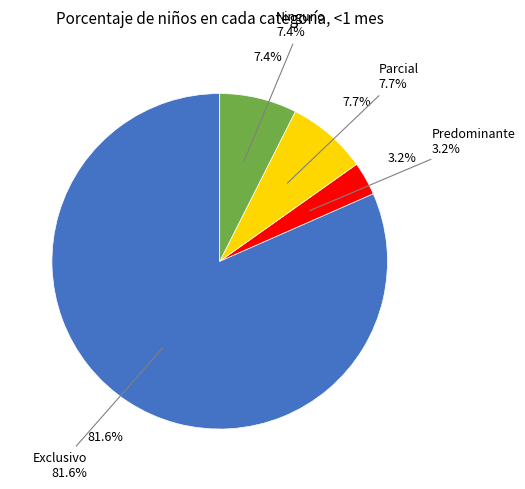

Count the number of slices in the pie.

4